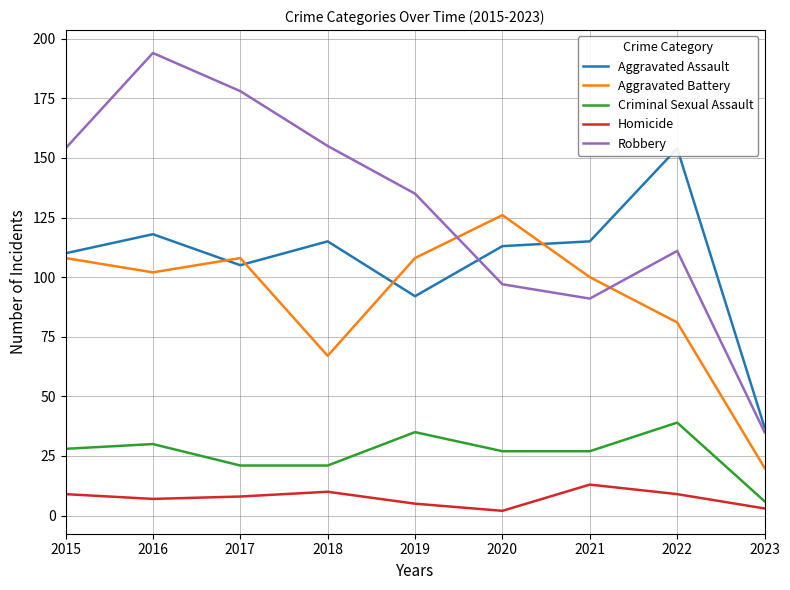

Reading left to right, what are all the values shown in this chart?

Aggravated Assault: 2015=110	2016=118	2017=105	2018=115	2019=92	2020=113	2021=115	2022=154	2023=37
Aggravated Battery: 2015=108	2016=102	2017=108	2018=67	2019=108	2020=126	2021=100	2022=81	2023=20
Criminal Sexual Assault: 2015=28	2016=30	2017=21	2018=21	2019=35	2020=27	2021=27	2022=39	2023=6
Homicide: 2015=9	2016=7	2017=8	2018=10	2019=5	2020=2	2021=13	2022=9	2023=3
Robbery: 2015=154	2016=194	2017=178	2018=155	2019=135	2020=97	2021=91	2022=111	2023=35